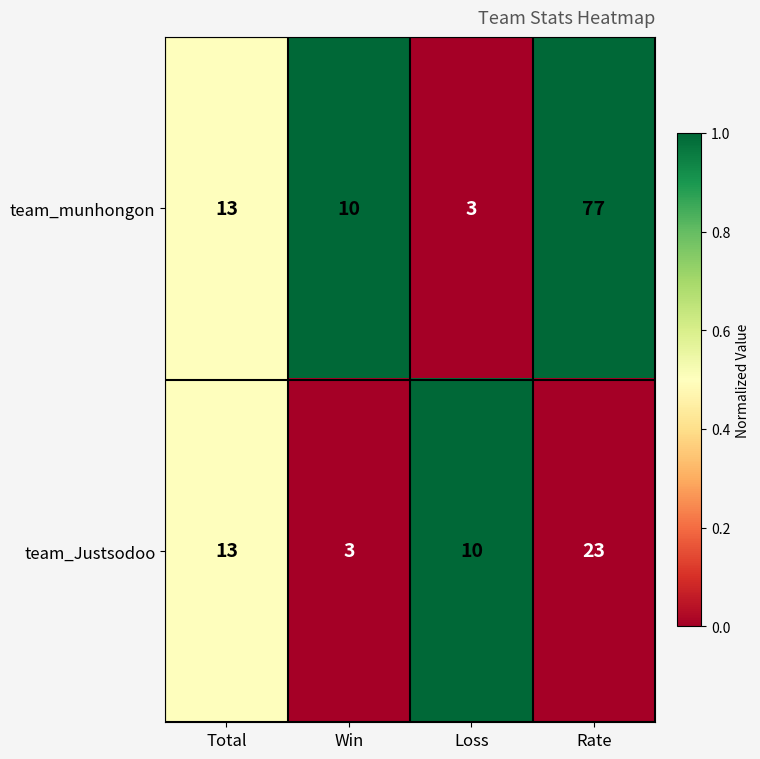

What is the difference between the team_Justsodoo values at Total and Loss?

3